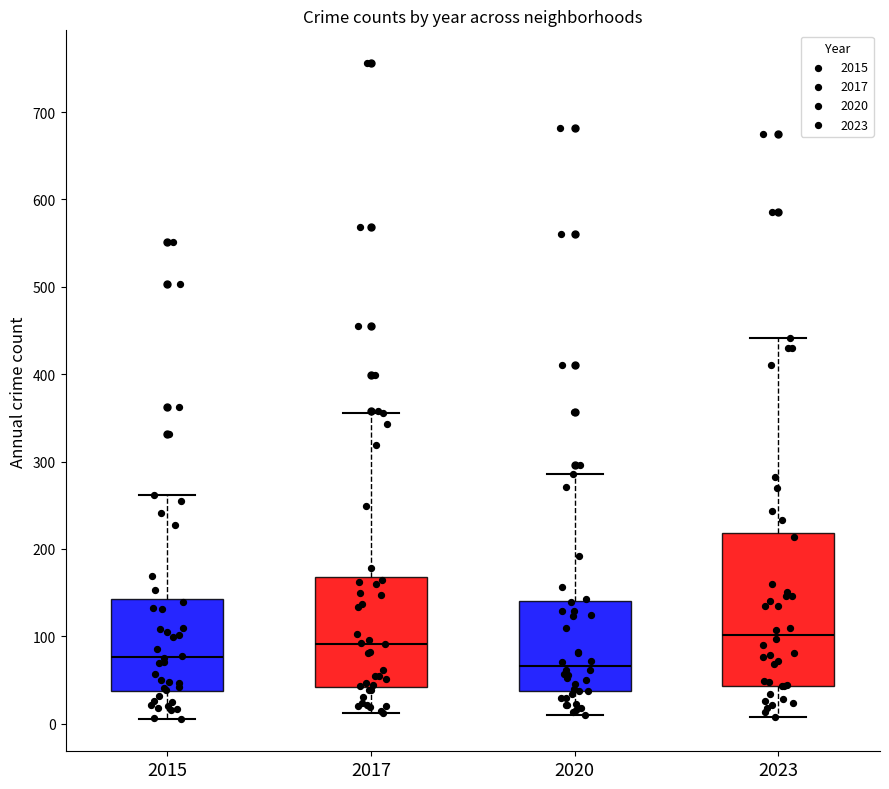

Comparing the boxes themselves (not the whiskers), which one is the tallest?

2023